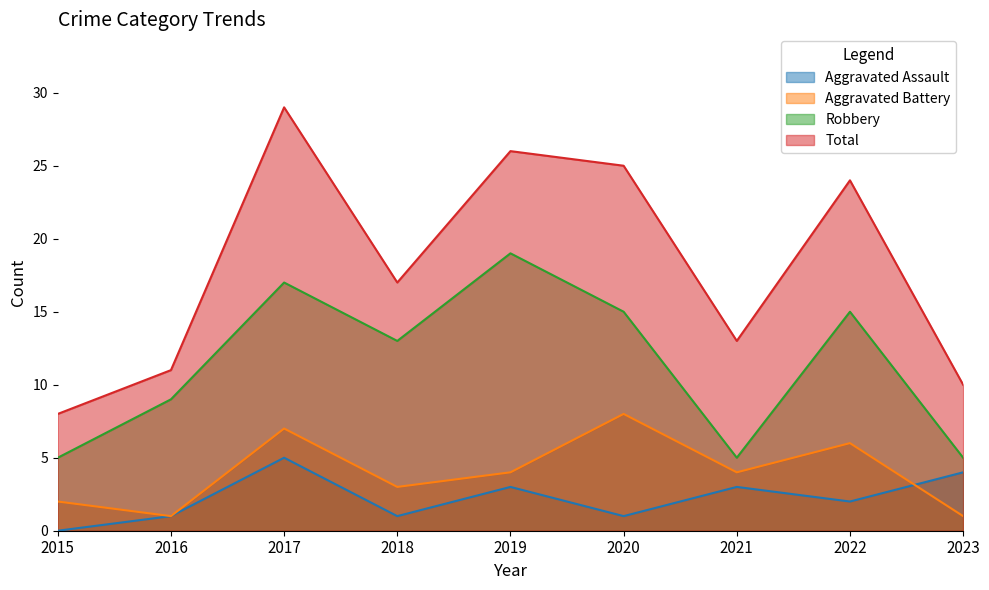

At which category does Total reach its first local peak?

2017